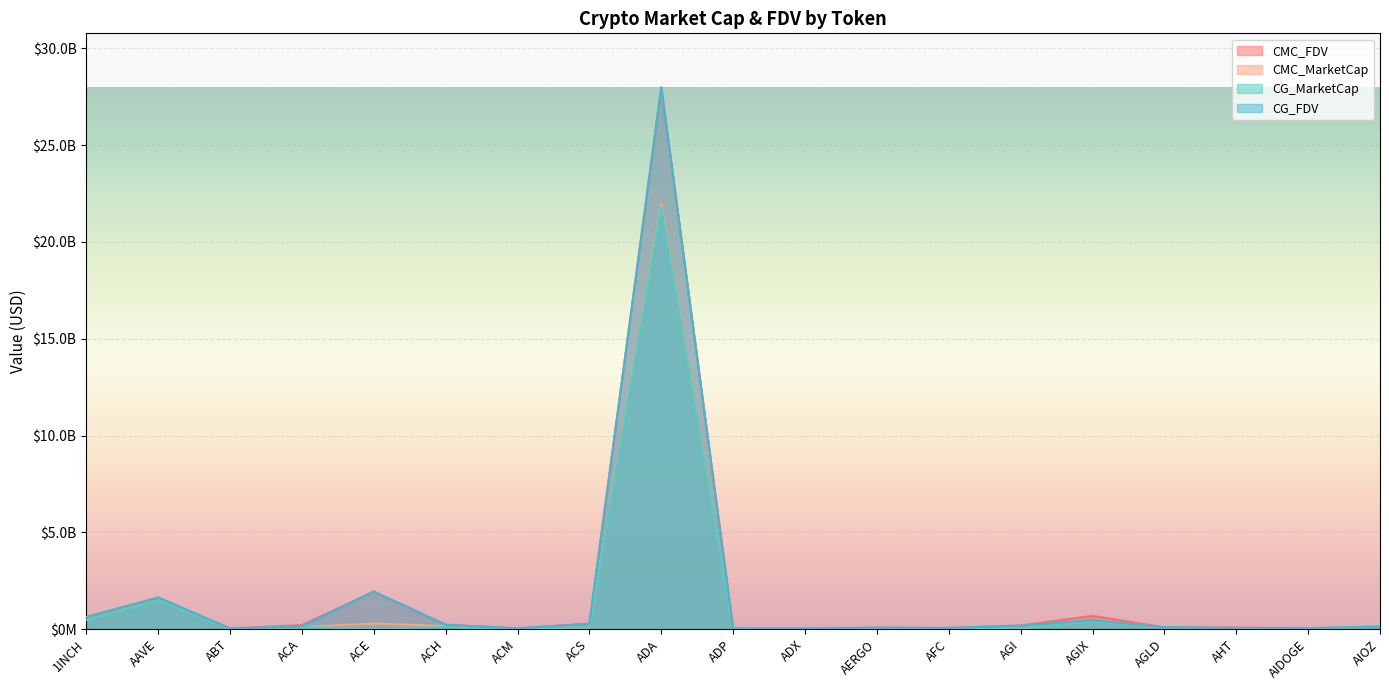

At which category does CG_MarketCap reach its first local peak?

AAVE